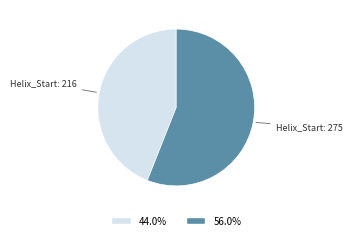

Does any single category account for the majority?

Yes